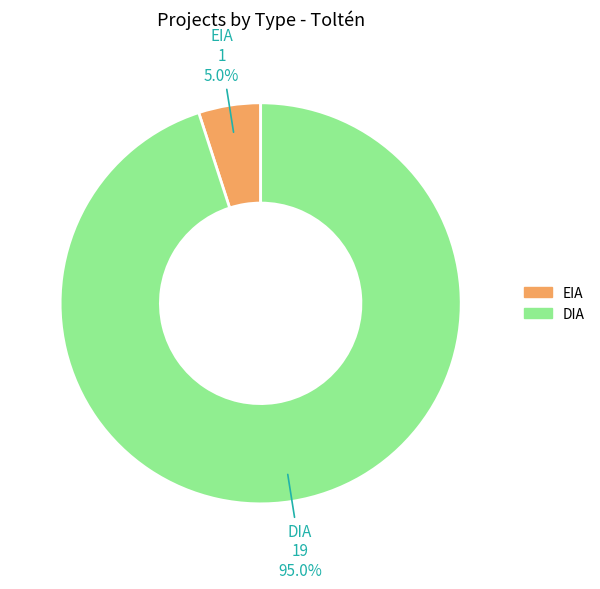

To the nearest percent, what is the difference between the largest and smallest slice percentages?

90%